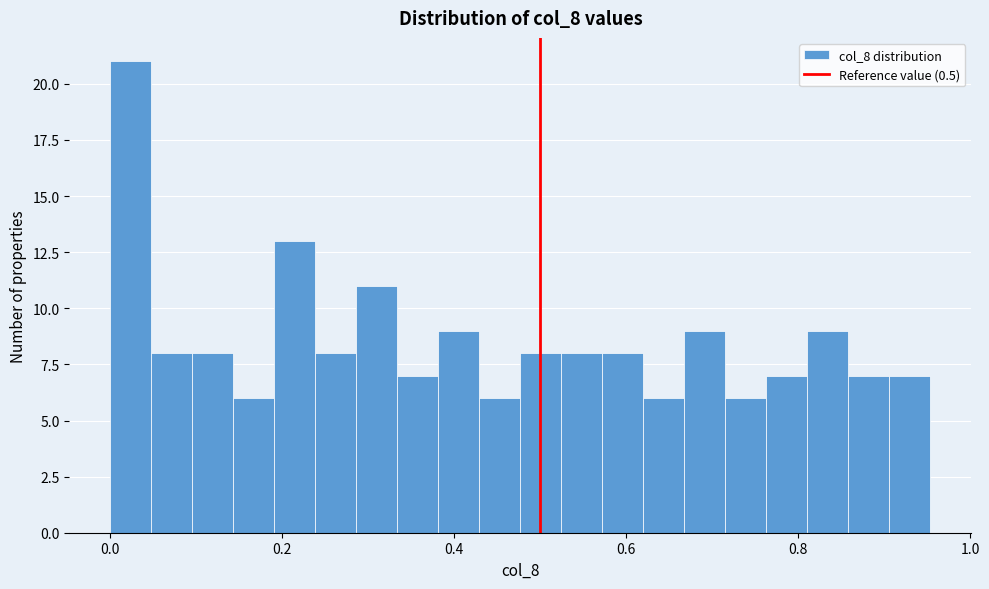

Around what value on the x-axis is the tallest bar? Give the approximate position of its centre, as read against the axis.

0.02